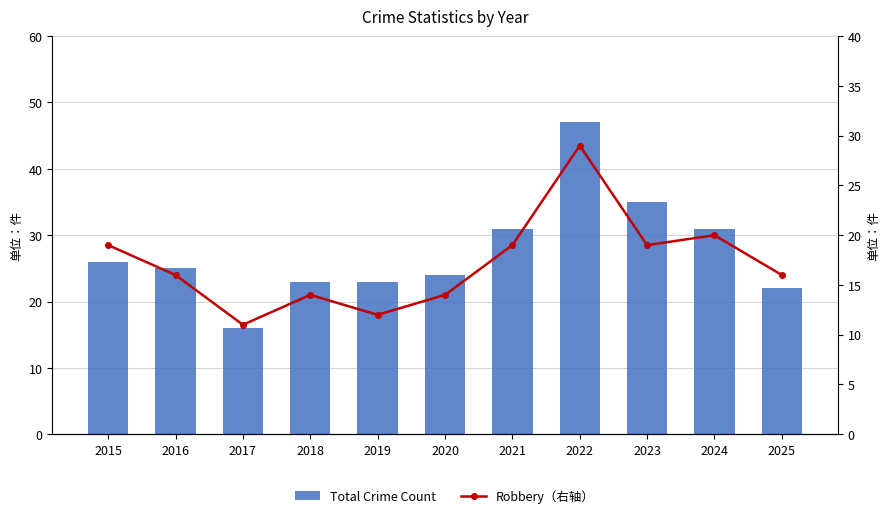

What is the difference between the highest and lowest values at 2015?

7